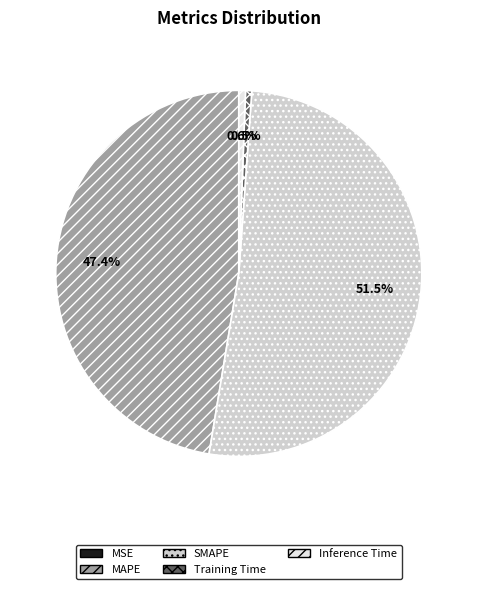

What is the total percentage of SMAPE and MAPE?

98.9%